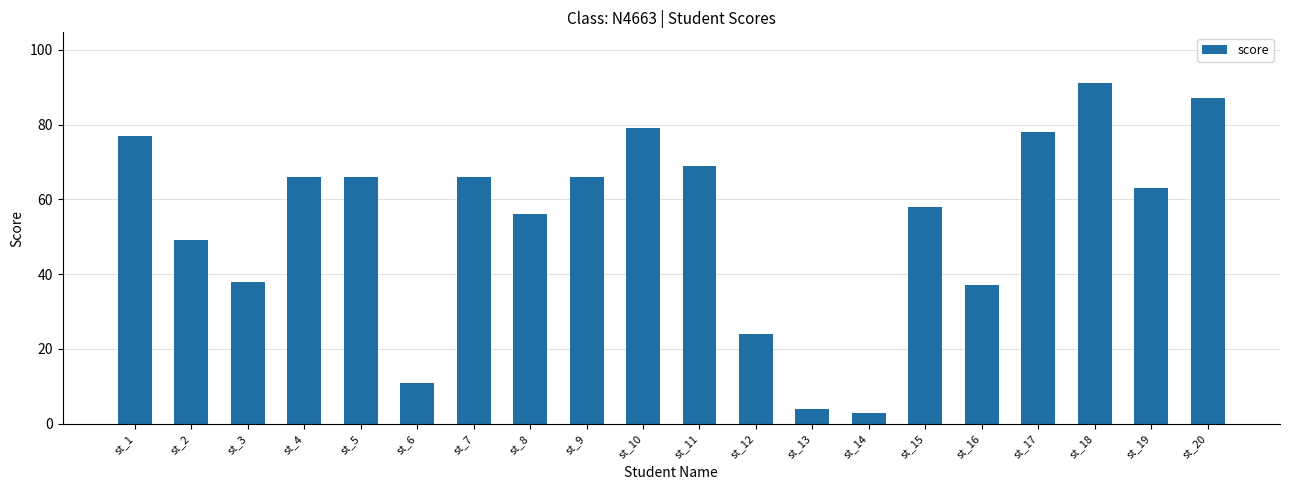

What is the value of the 13th bar from the left?

4